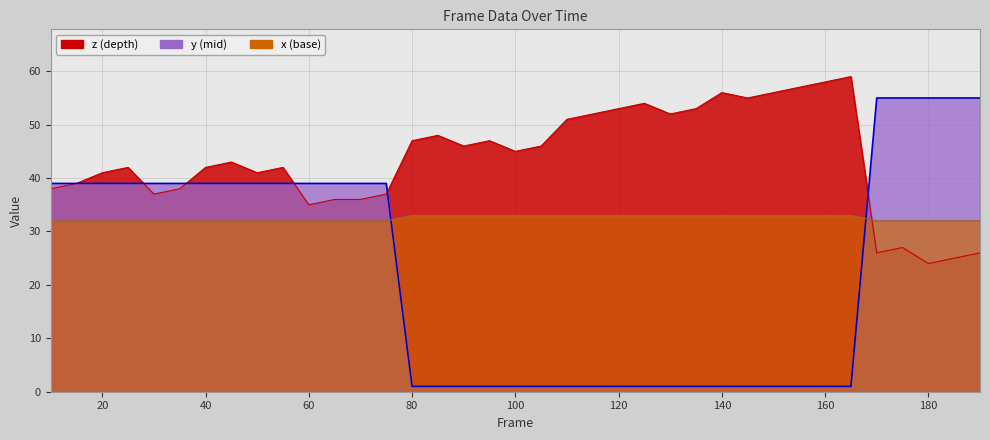

How many y values are between 1 and 39?

32